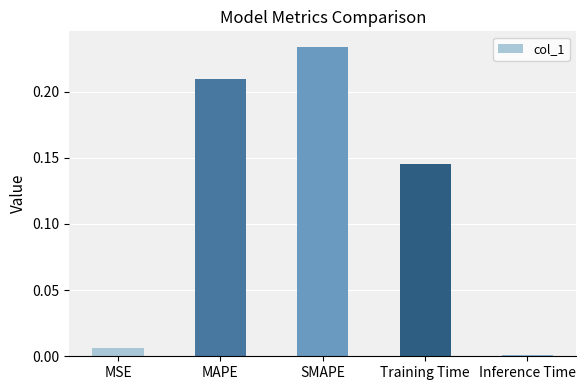

Are the bars grouped side by side (vs. stacked)?

No